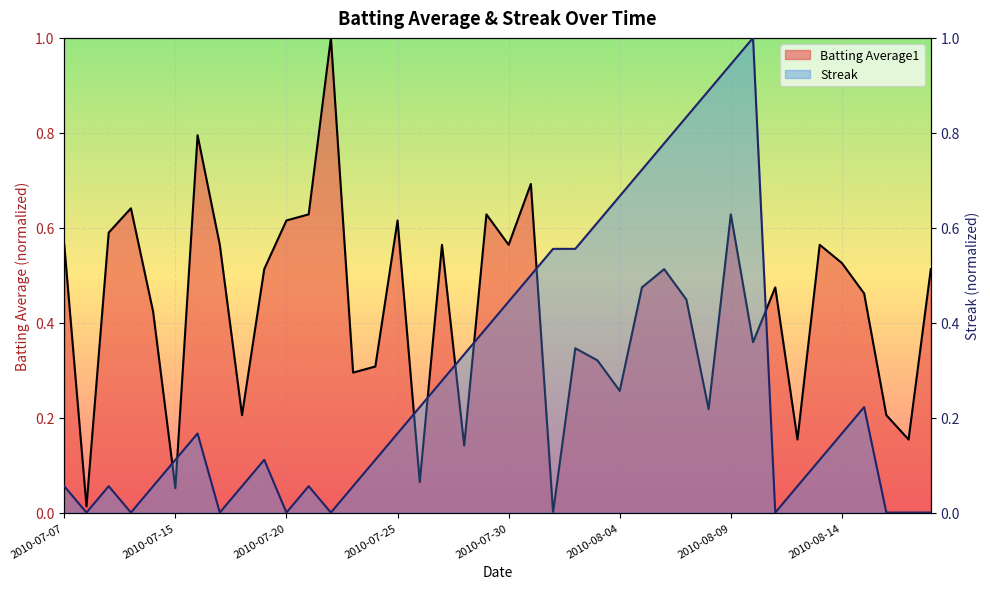

Where is the first local minimum for Streak?

2010-07-08